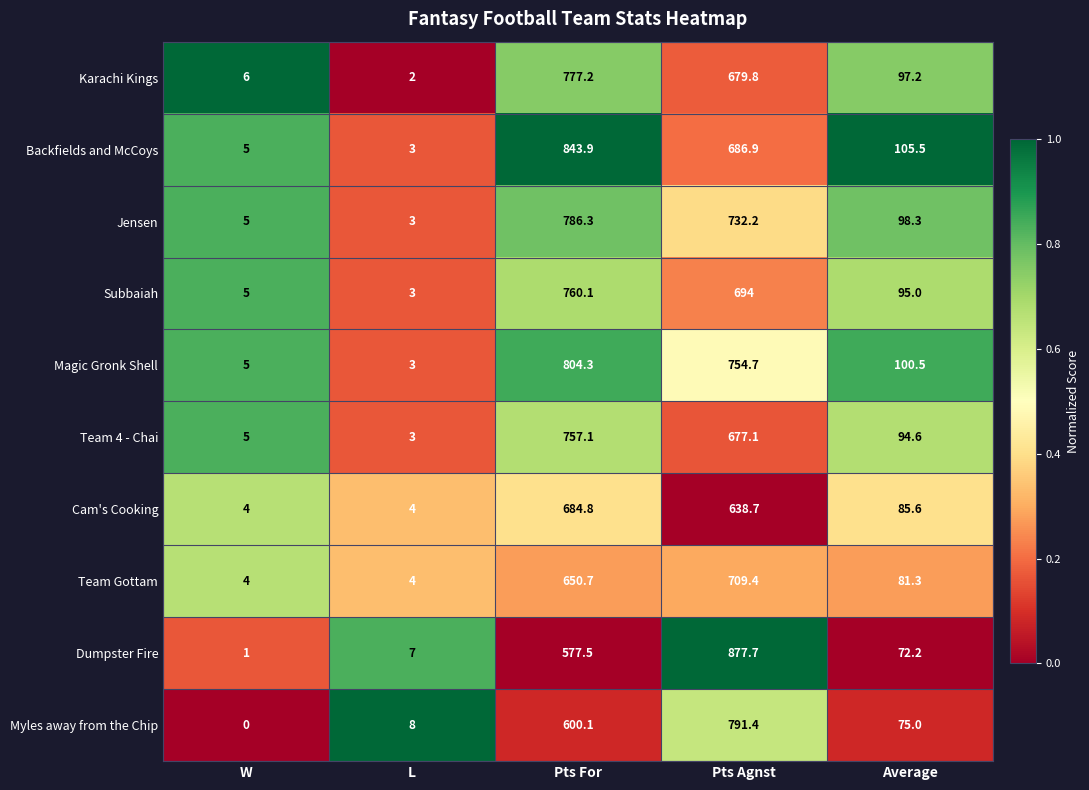

What is the total value across all series at L?

40.0